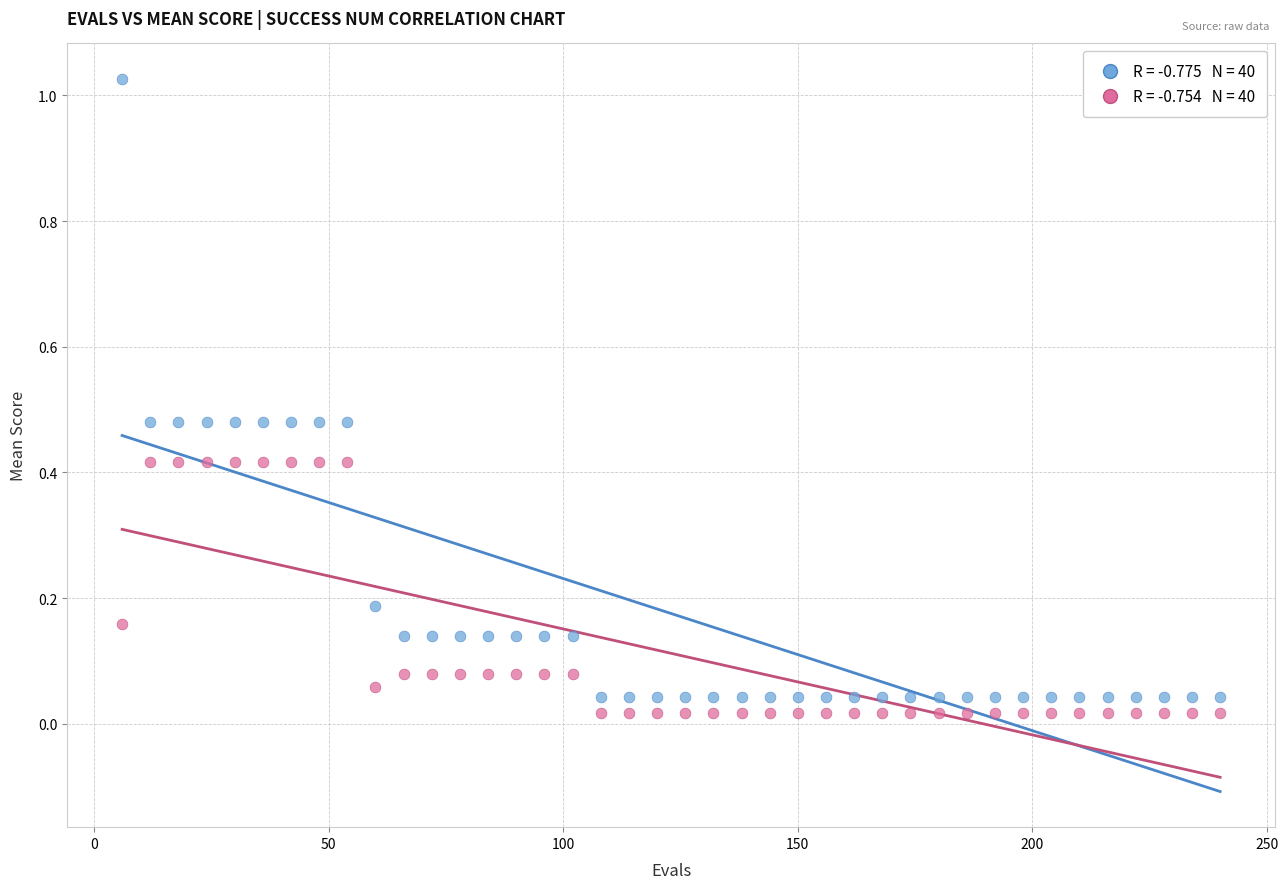

Across all data points, what is the range of X values (max minus min)?

234.0